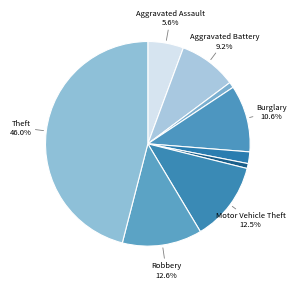

To the nearest percent, what is the difference between the largest and smallest slice percentages?

45%